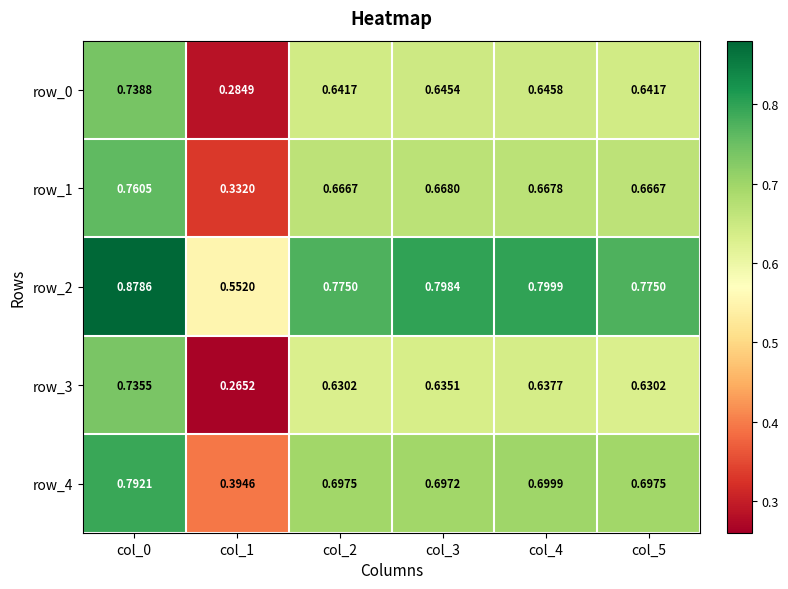

Rank the series at col_3 from highest to lowest value.

row_2, row_4, row_1, row_0, row_3